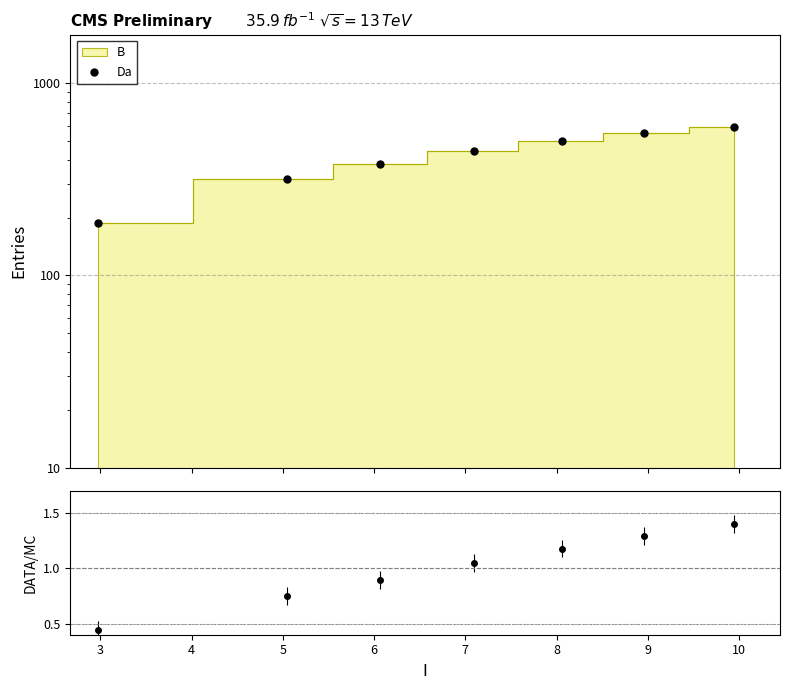

What is the change in value from 3 to 5?

+125